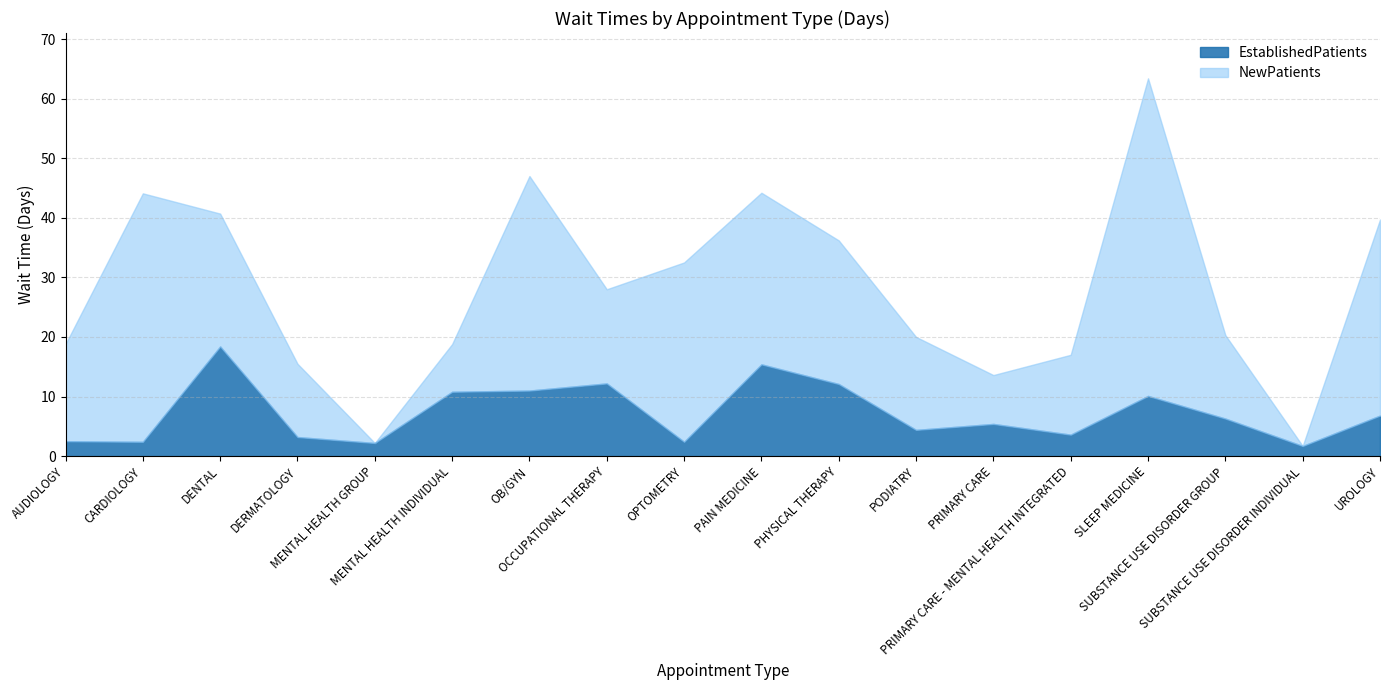

Where do NewPatients and EstablishedPatients first cross each other?

DERMATOLOGY and MENTAL HEALTH GROUP